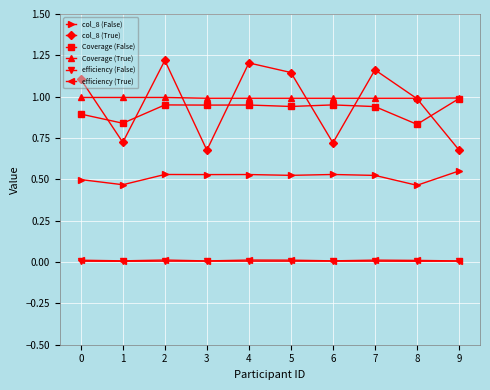

How many intersections are there between Coverage (True) and col_8 (True)?

7